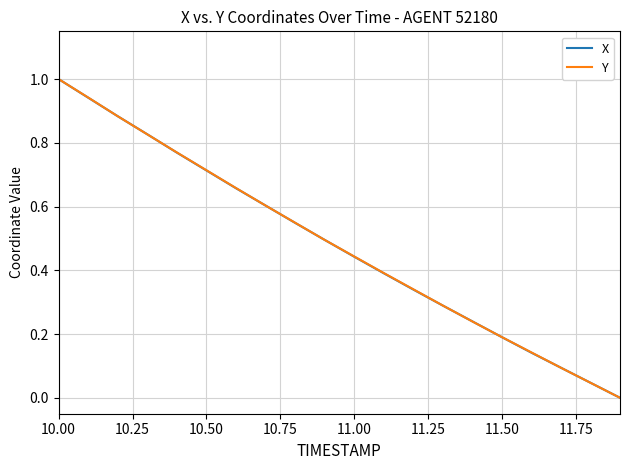

How many lines are shown in the chart?

2